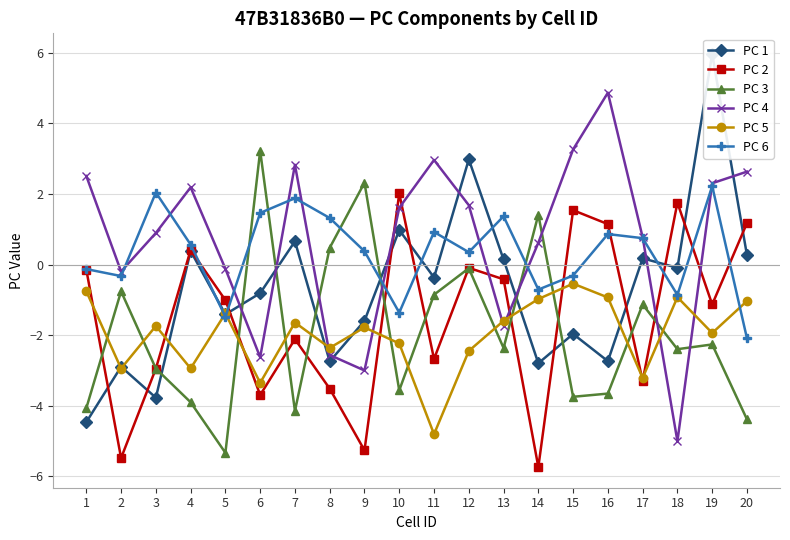

What is the maximum value for PC 5?

-0.5